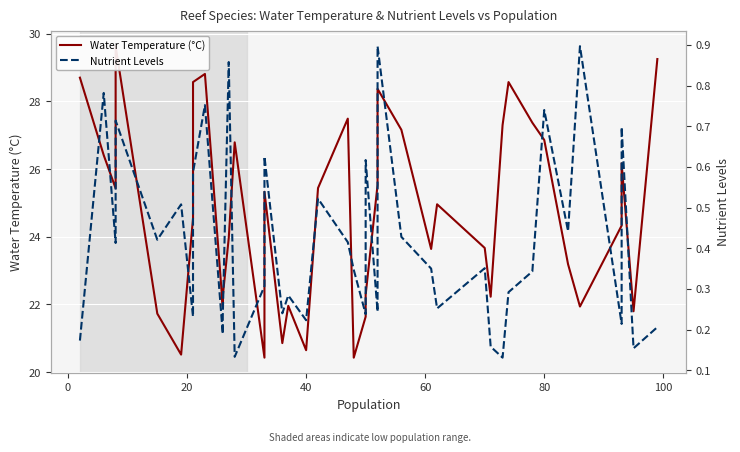

True or false: Water Temperature (°C) and Nutrient Levels intersect in this chart.

False